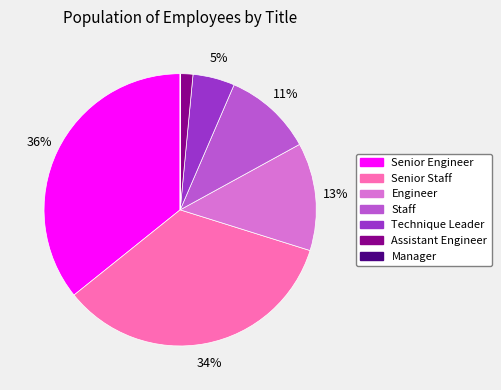

To the nearest percent, what is the average slice percentage?

14%